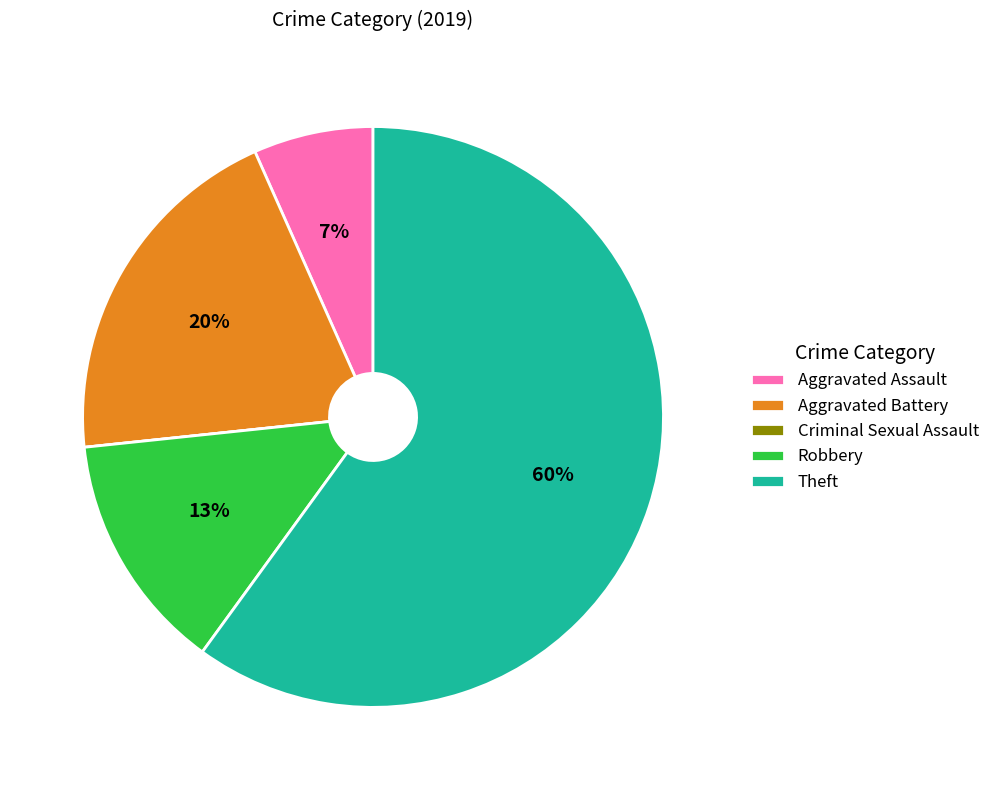

Which has a higher value, Aggravated Battery or Robbery?

Aggravated Battery